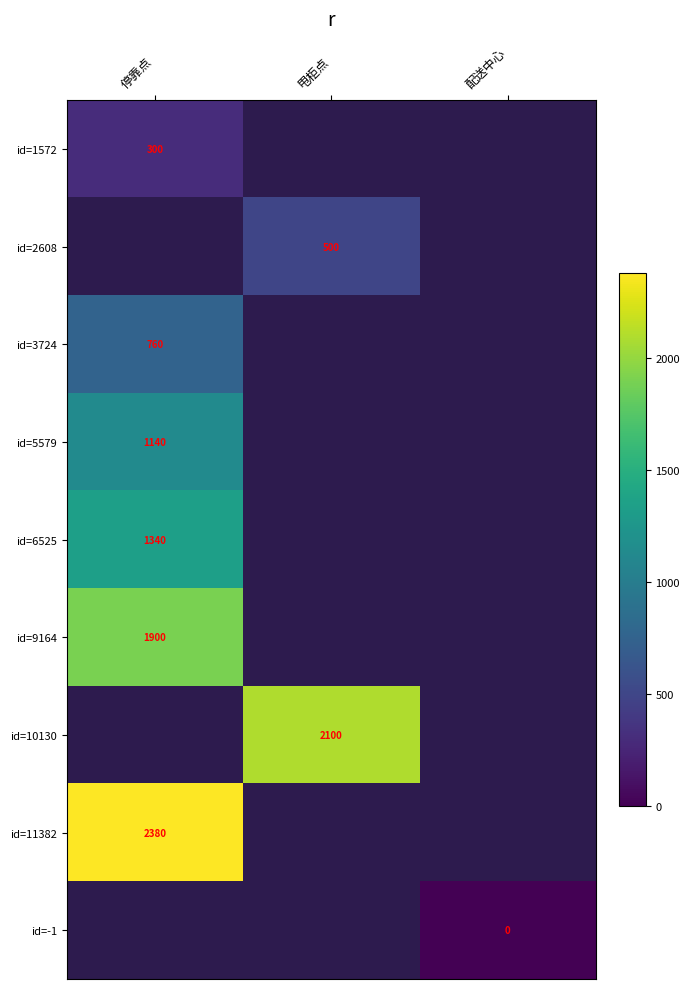

Between 甩柜点 and 停靠点, which is larger?

停靠点